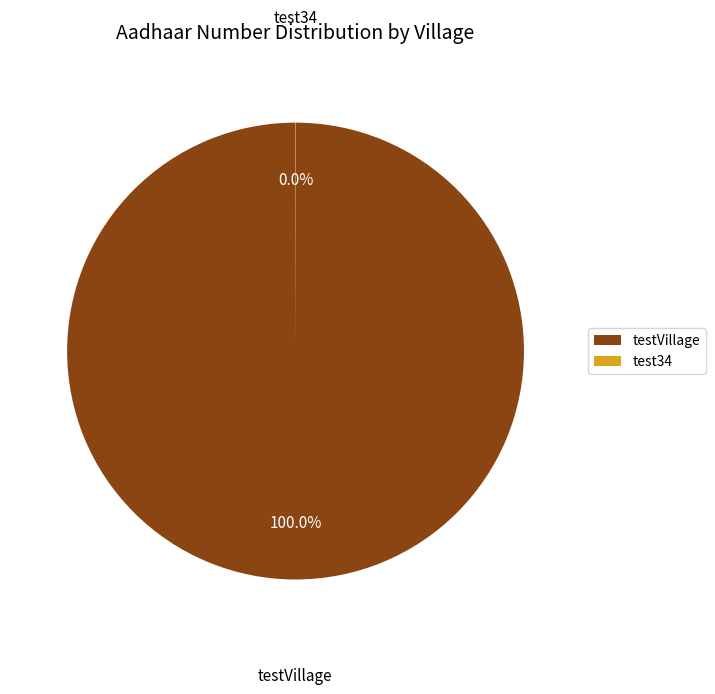

What is the largest slice in the pie chart?

testVillage